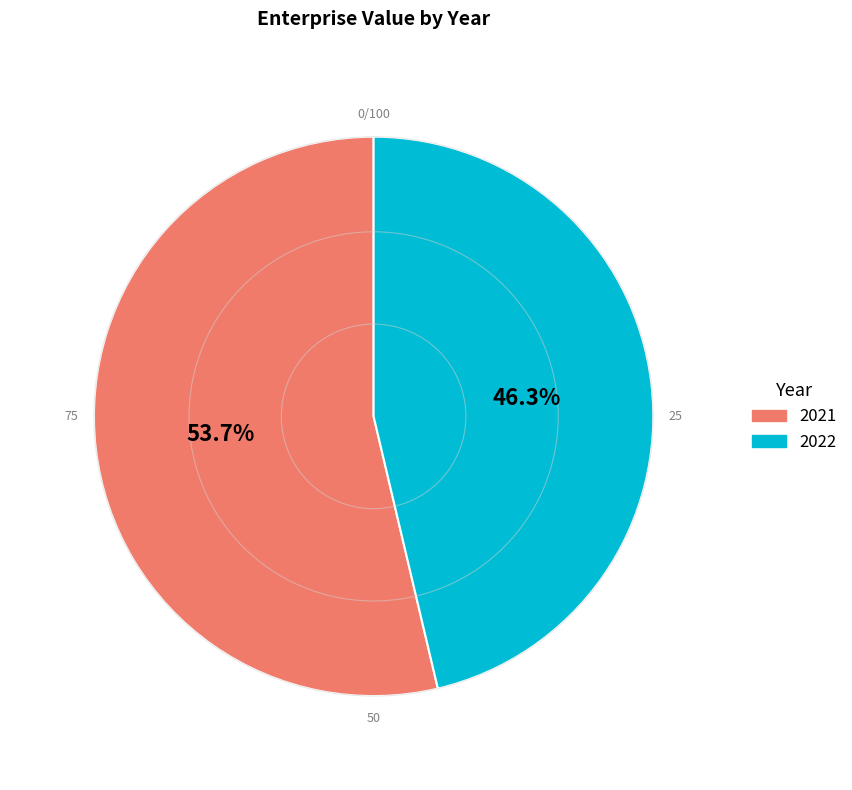

How many segments does this pie chart have?

2